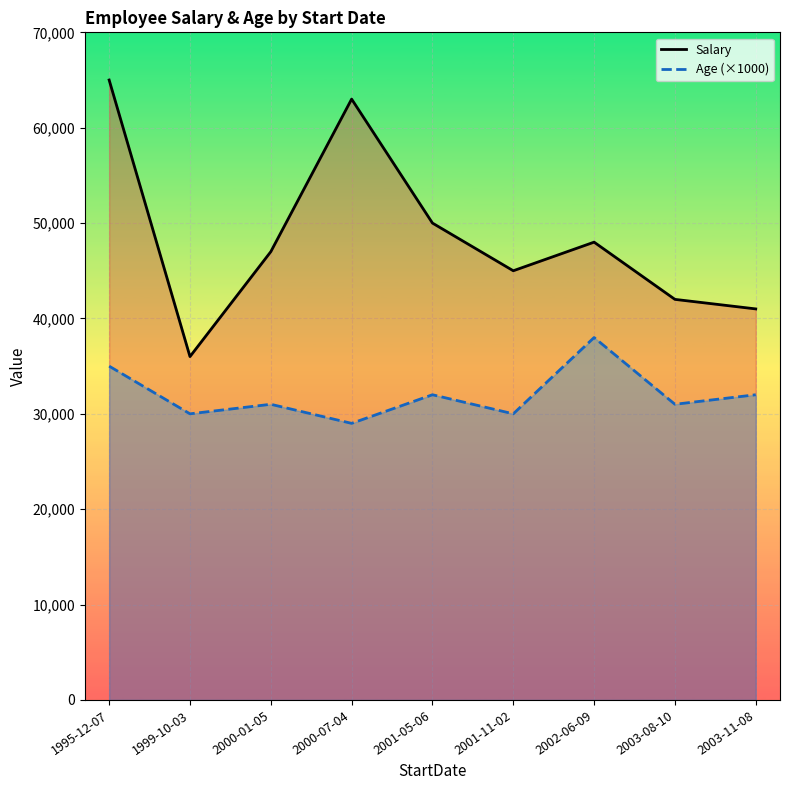

True or false: Salary and Age (×1000) cross at least once.

False